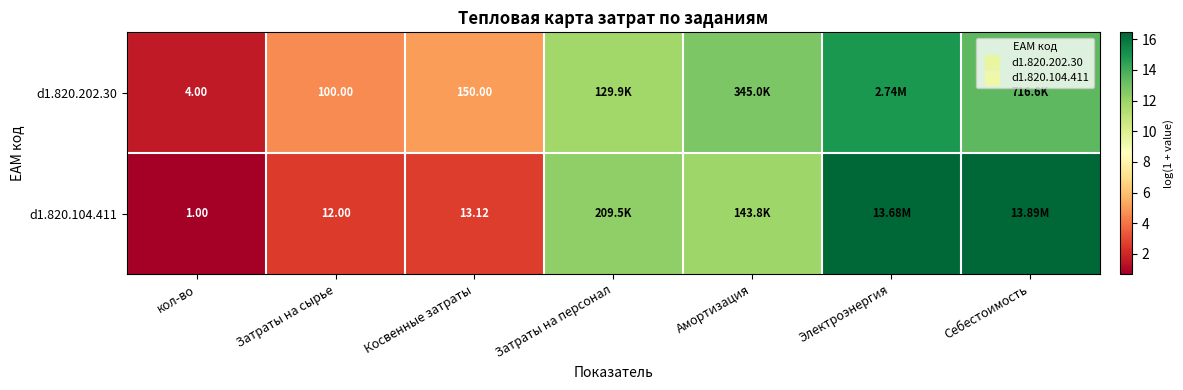

How many data points in d1.820.104.411 are above 11?

4